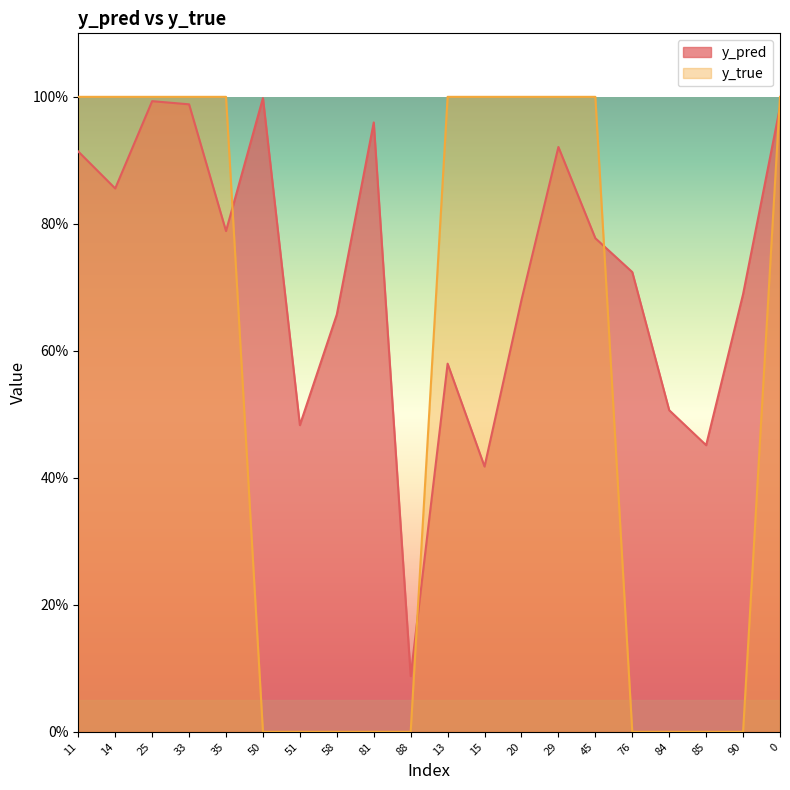

Which series ends up on top after the final intersection of y_true and y_pred?

y_true